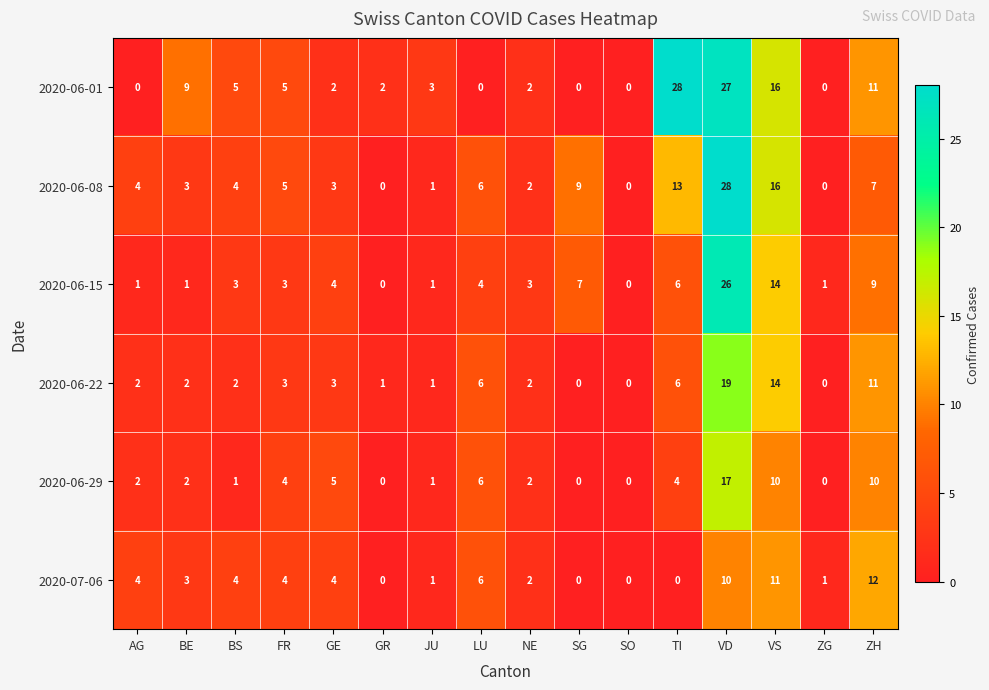

Is it true that 2020-06-29 equals 11 at VD?

False